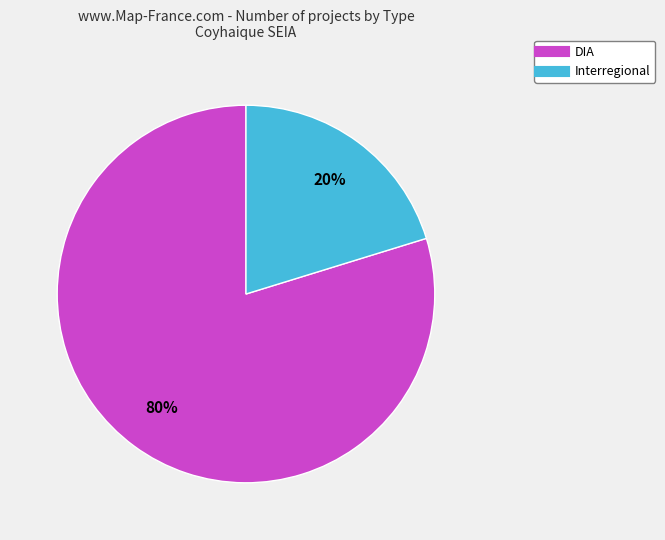

True or false: DIA accounts for 74% of the total.

False